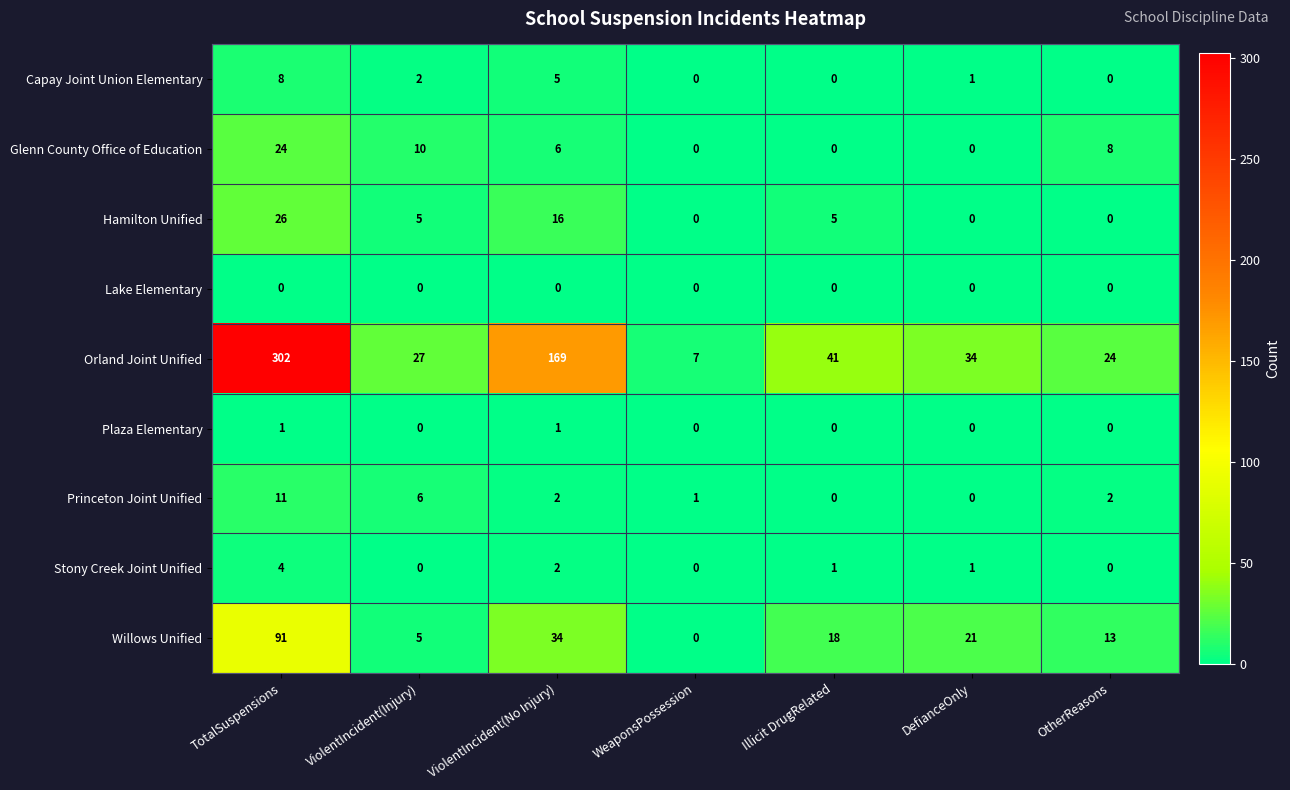

True or false: Hamilton Unified has a value of -16 at WeaponsPossession.

False